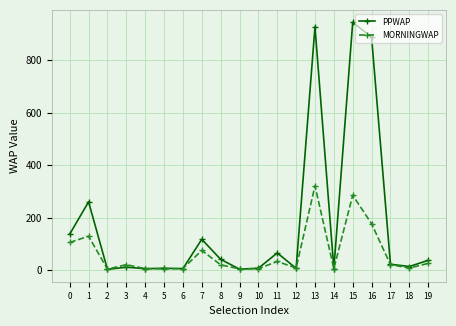

Is the value of MORNINGWAP at 18 greater than the value of PPWAP at 16?

No